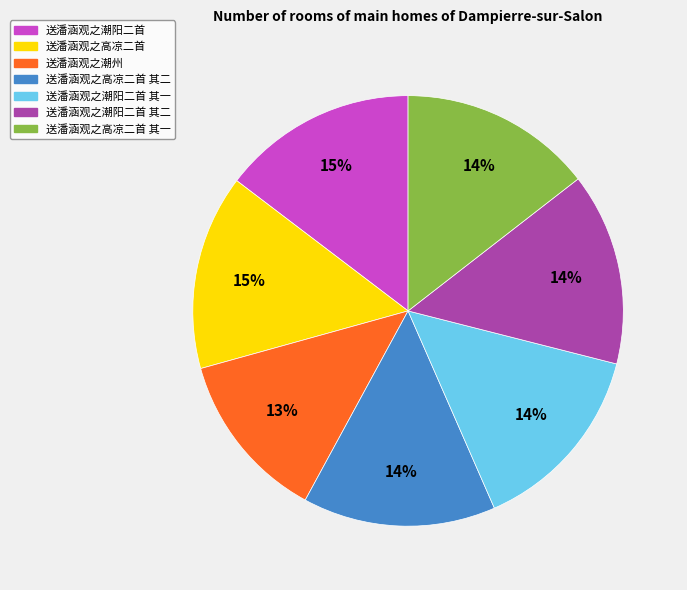

Is there any slice that represents more than half of the pie?

No